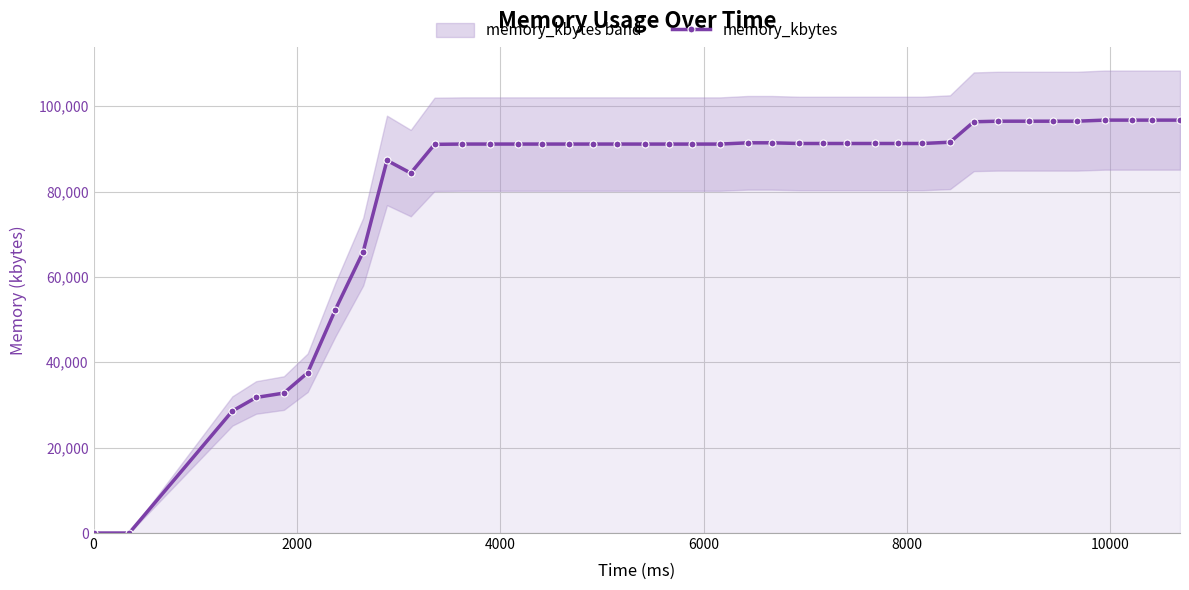

How many positive values are there?

38